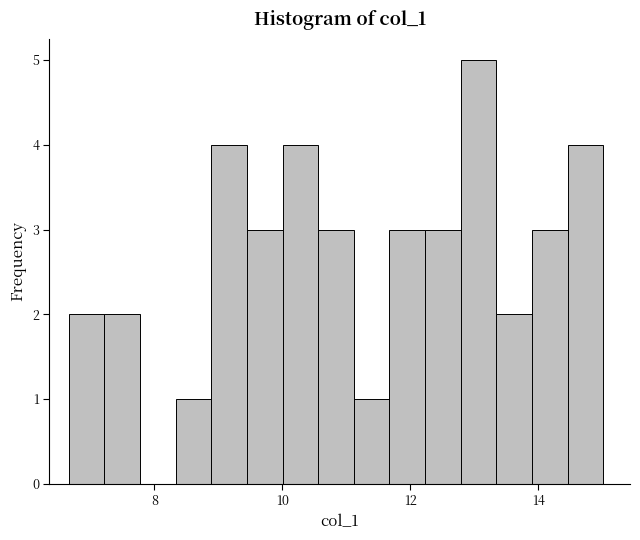

Around what value on the x-axis is the tallest bar? Give the approximate position of its centre, as read against the axis.

13.0